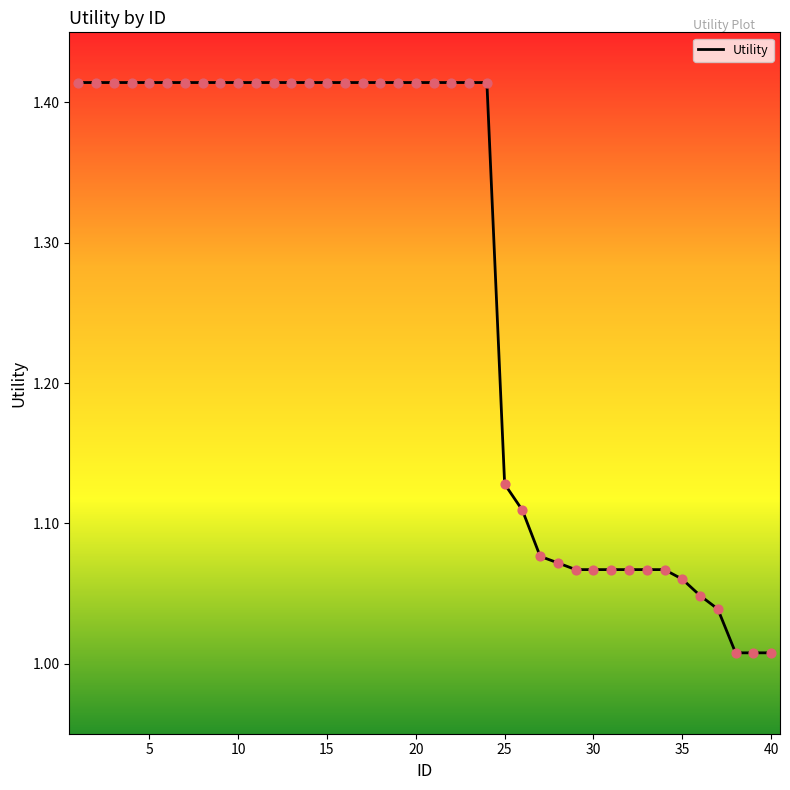

What is the difference between the maximum and minimum values?

0.4